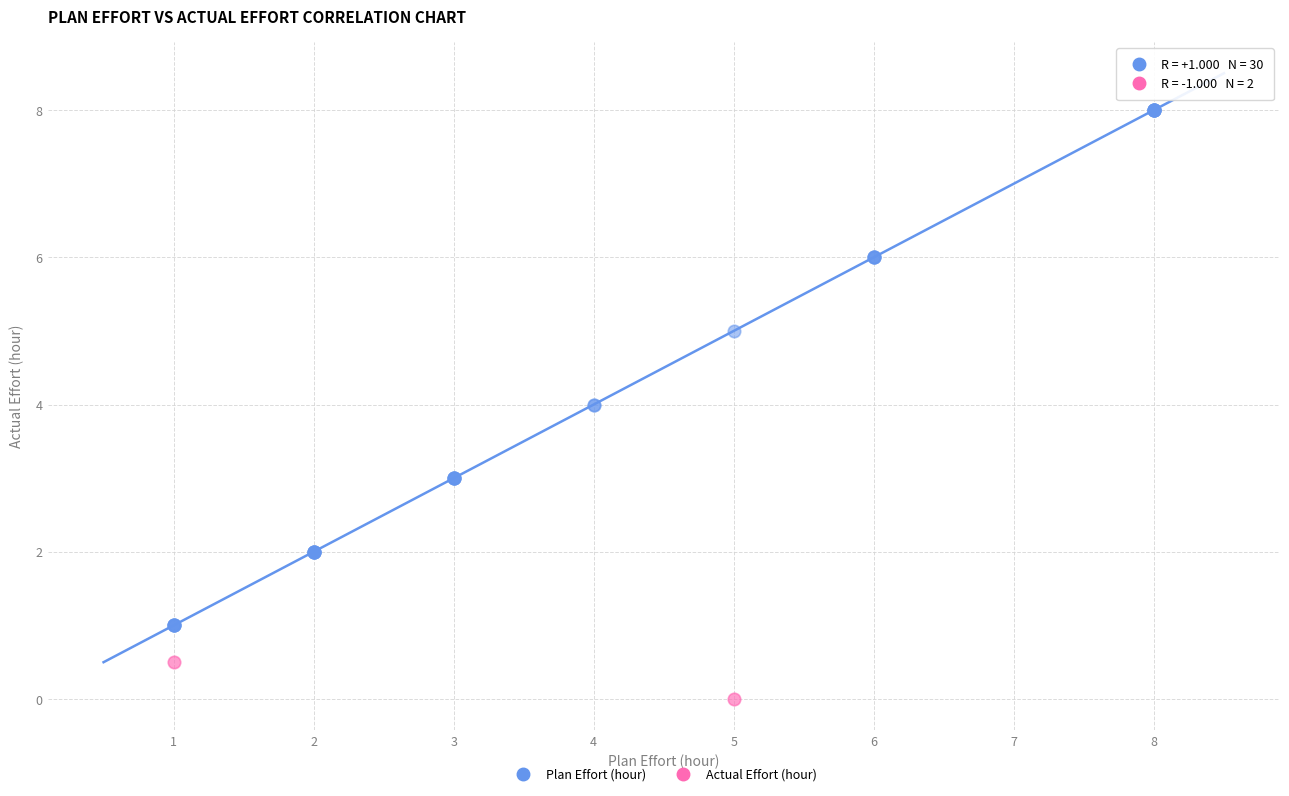

What are all the series names shown in the legend?

Plan Effort (hour), Actual Effort (hour)